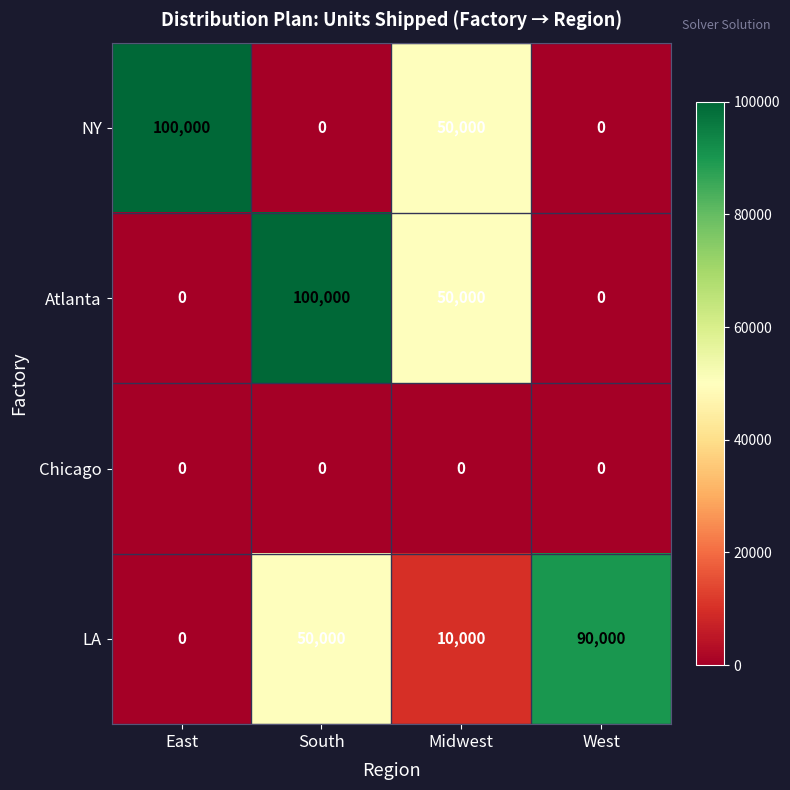

What is the total value across all series at South?

150000